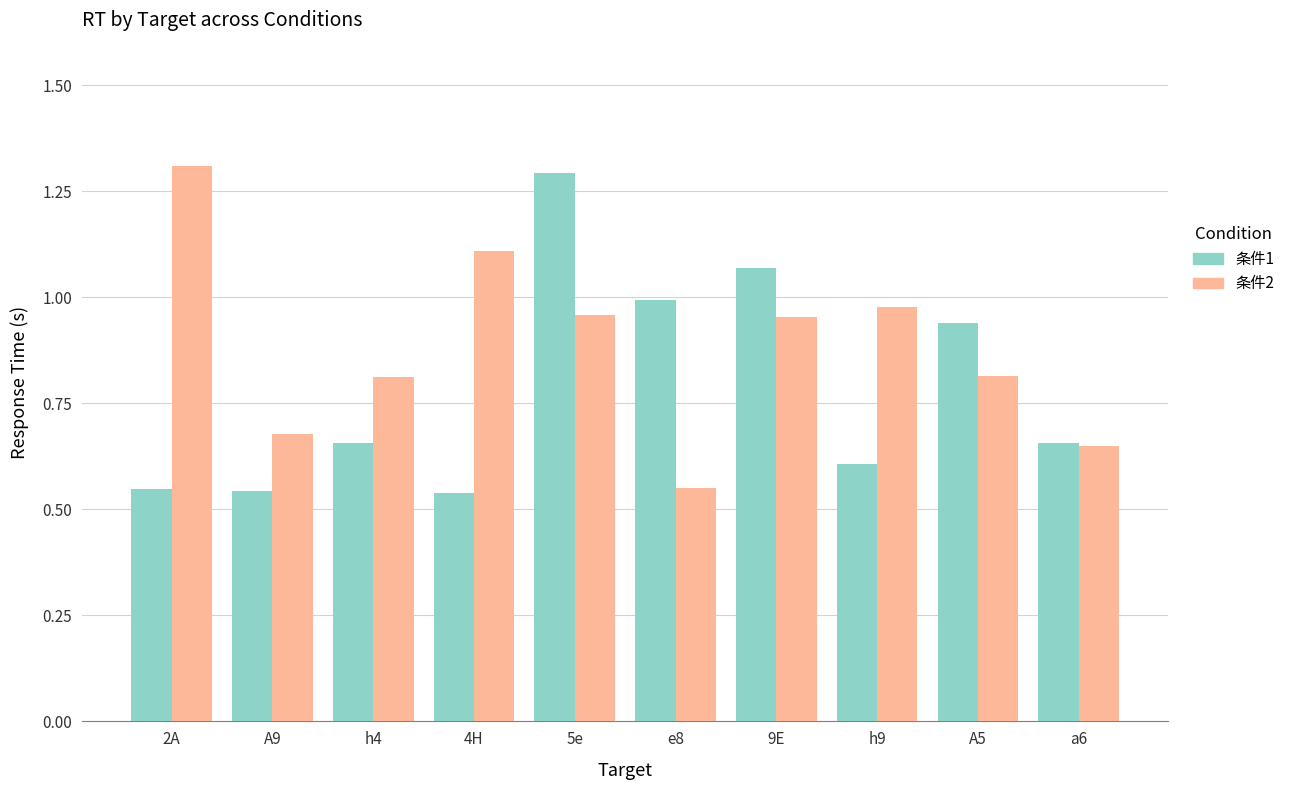

At which category is the sum across all series the highest?

5e